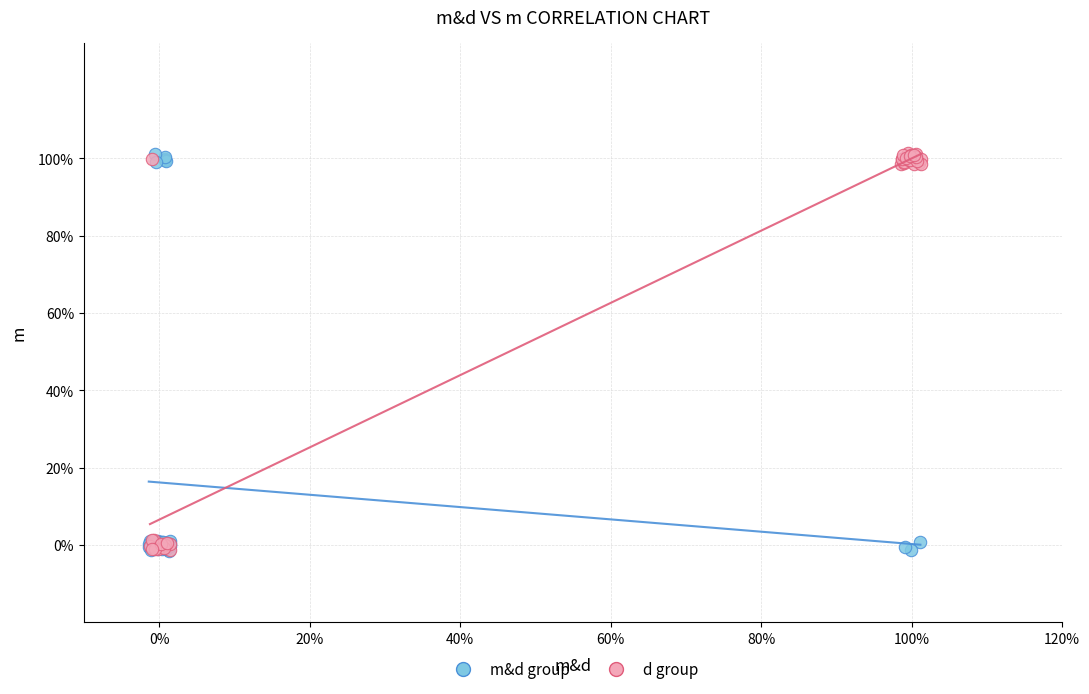

What are all the series names shown in the legend?

m&d group, d group